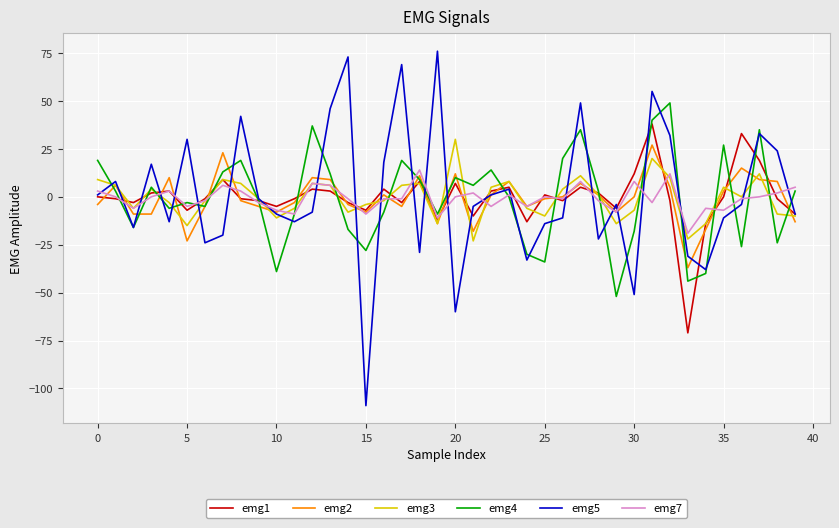

What is the minimum value shown in the chart?

-109